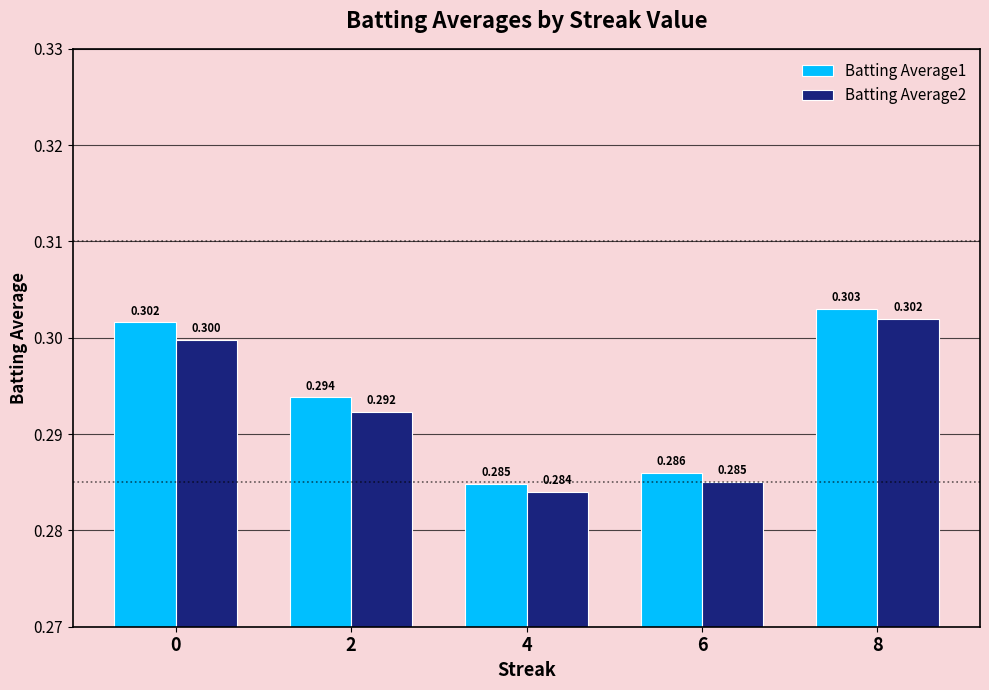

Which category has the highest value across all series?

8